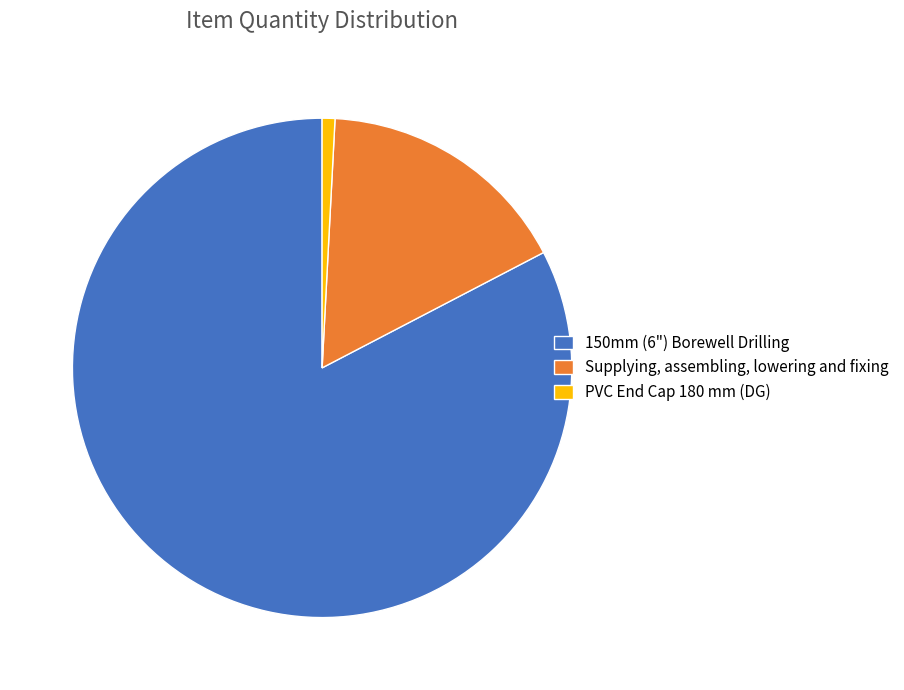

Which slice is the largest?

150mm (6") Borewell Drilling